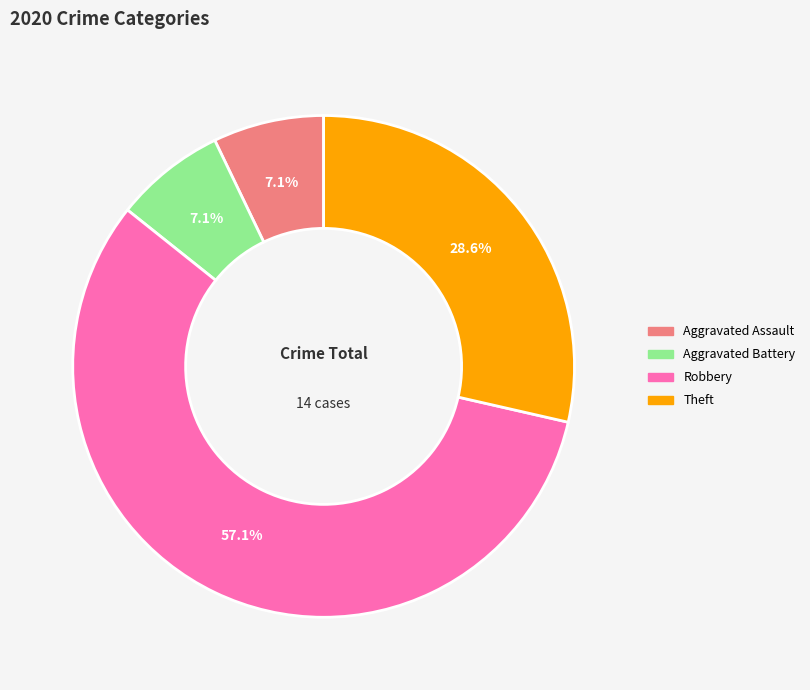

Between Aggravated Assault and Robbery, which is larger?

Robbery